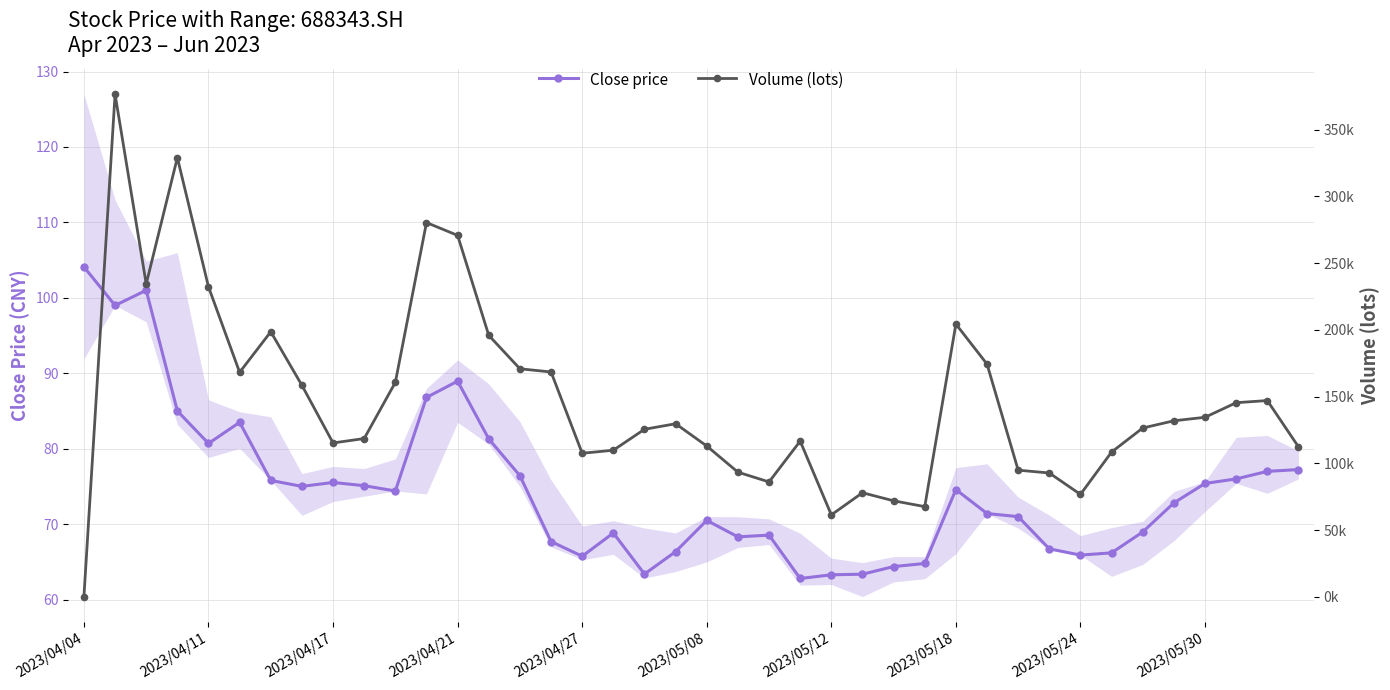

What is the minimum value for Close price?

62.8